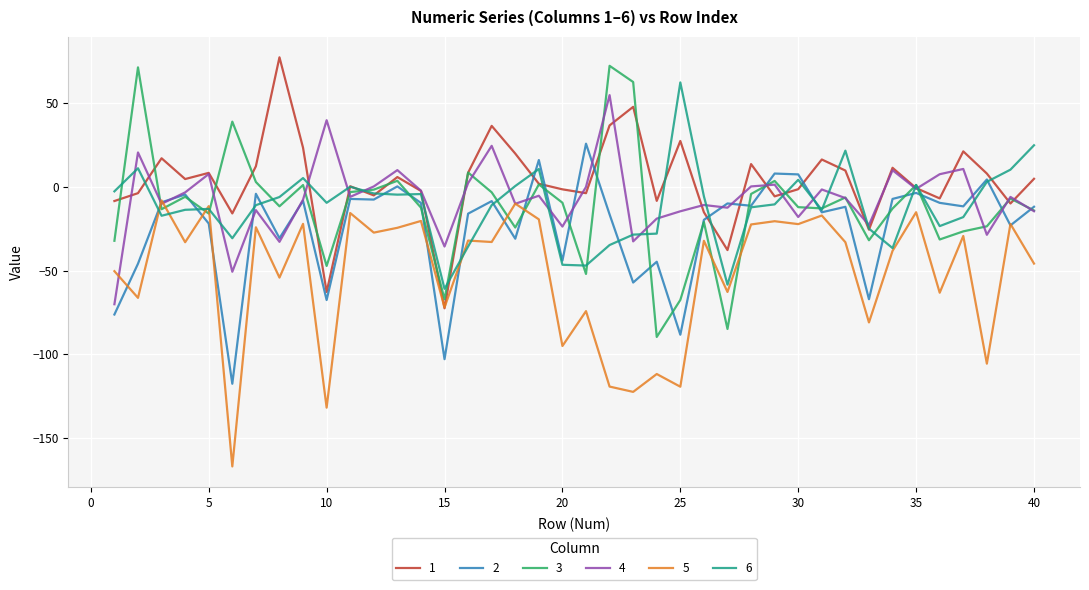

True or false: 1 has more than 2 interior local peaks.

True